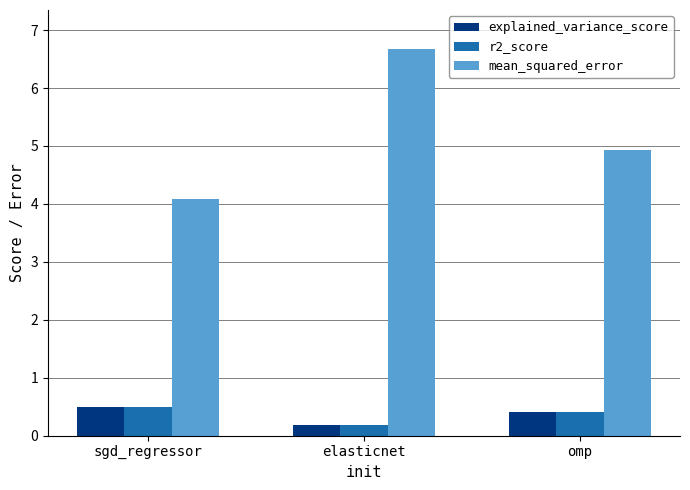

What is the approximate value of r2_score at omp?

0.4